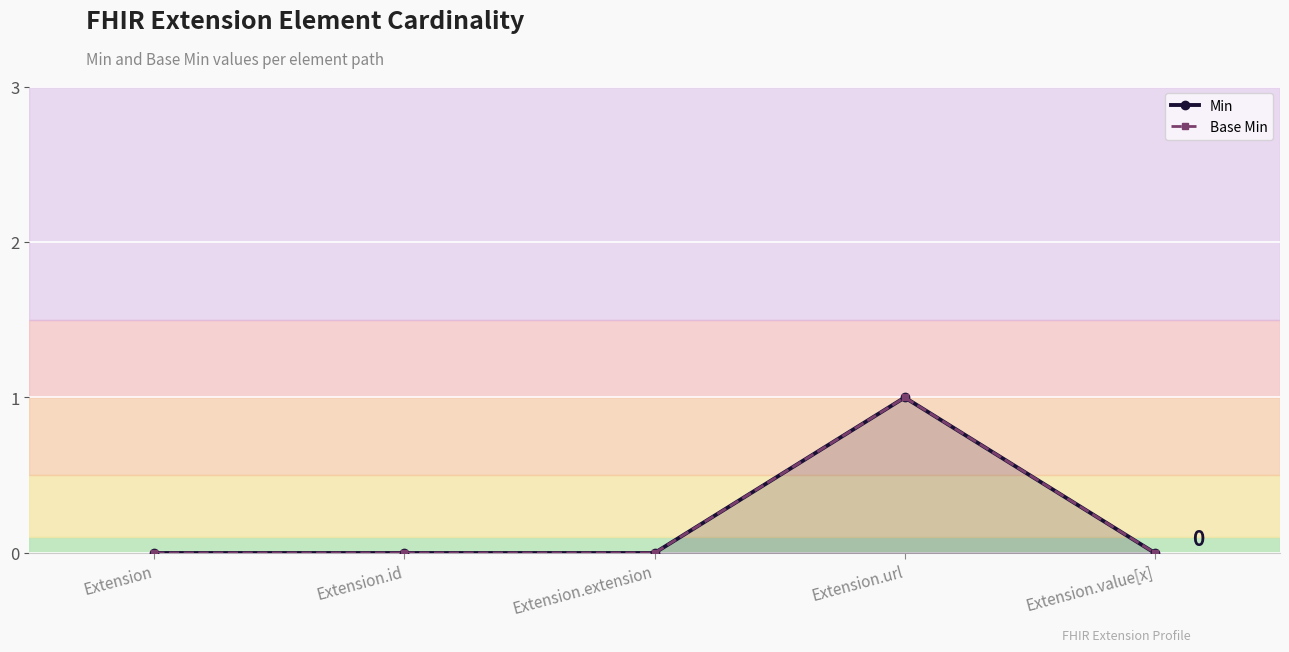

Is the value of Base Min at Extension greater than the value of Min at Extension?

No